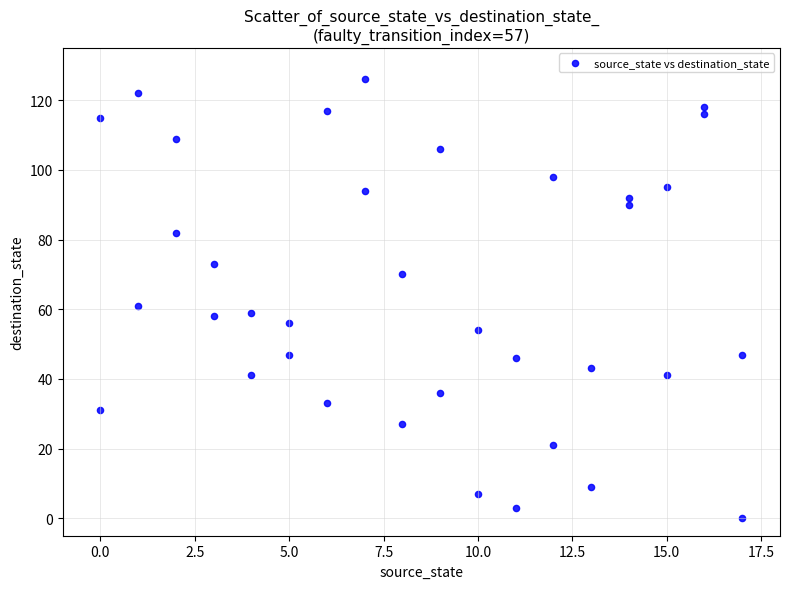

What Y value in the scatter plot is closest to 63?

61